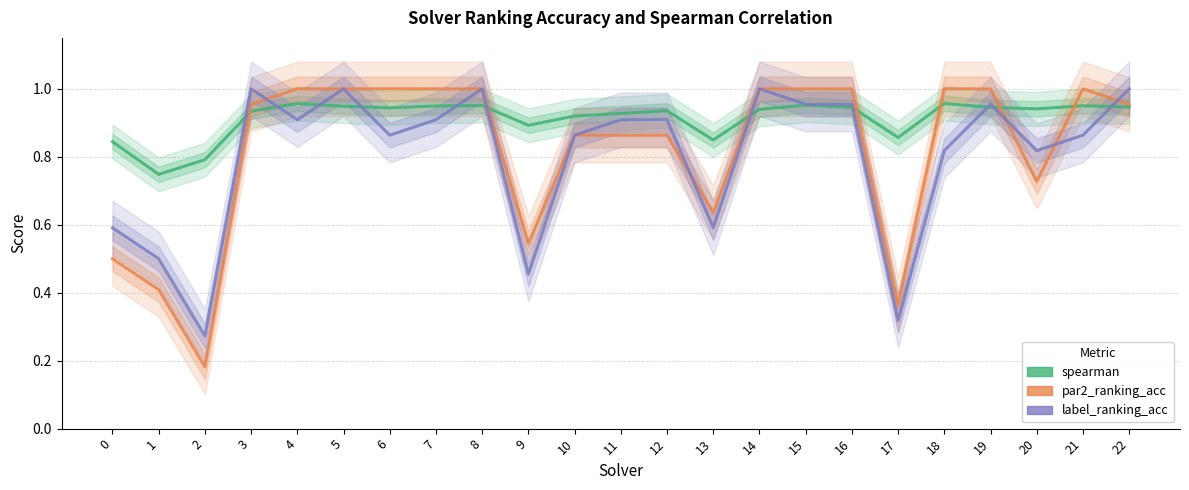

At which category is the sum across all series the highest?

8